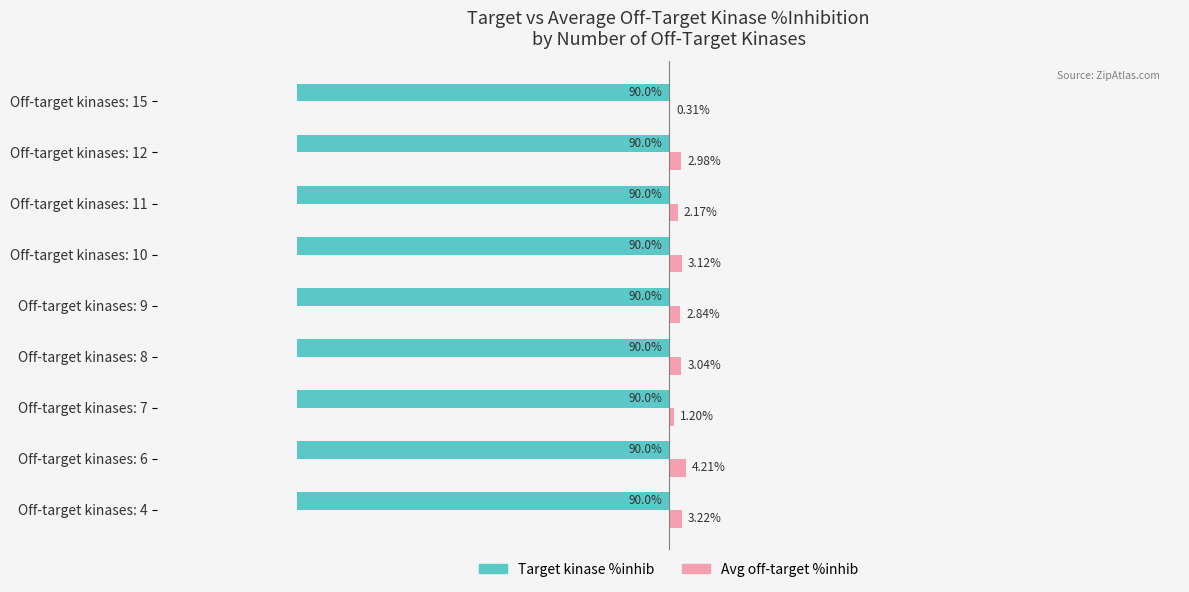

At which category is the sum across all series the highest?

Off-target kinases: 6